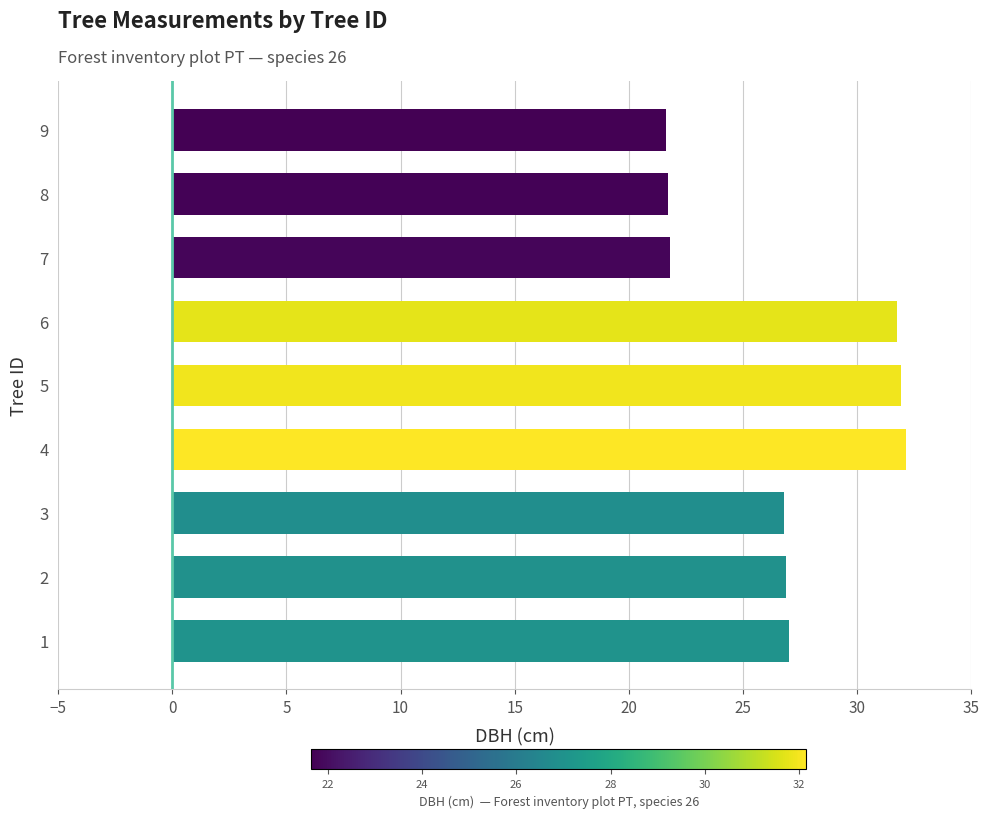

The chart shows a value of 42.6 at 4. True or false?

False